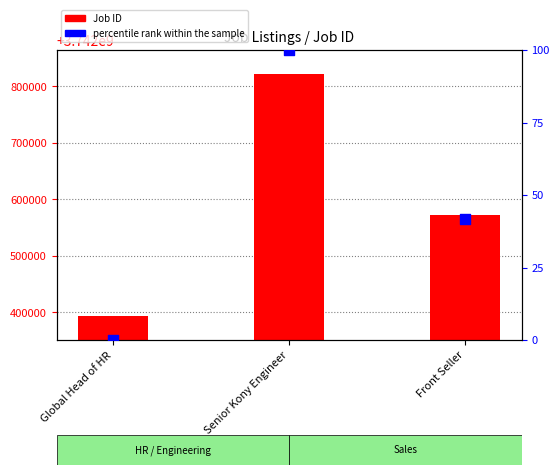

Which series has the largest Y range (max minus min)?

Job ID